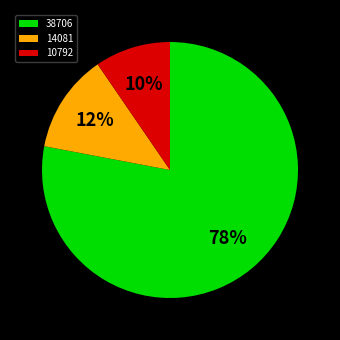

Which has a higher value, 38706 or 14081?

38706